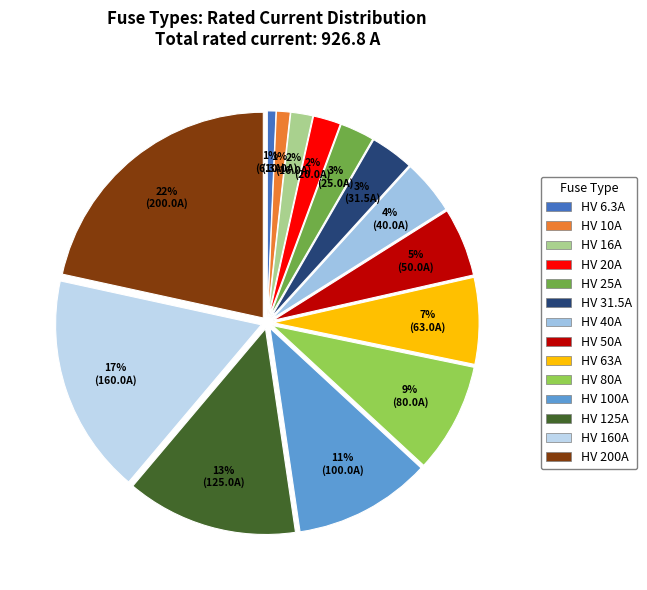

What is the ratio of the value at HV 200A to the value at HV 63A?

3.2